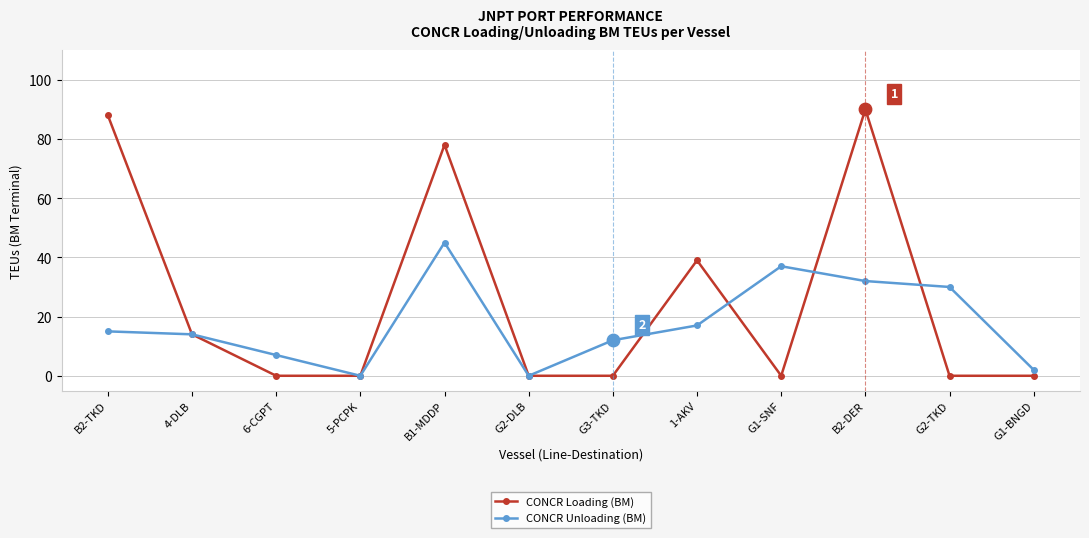

What are all the series names shown in the legend?

CONCR Loading (BM), CONCR Unloading (BM)